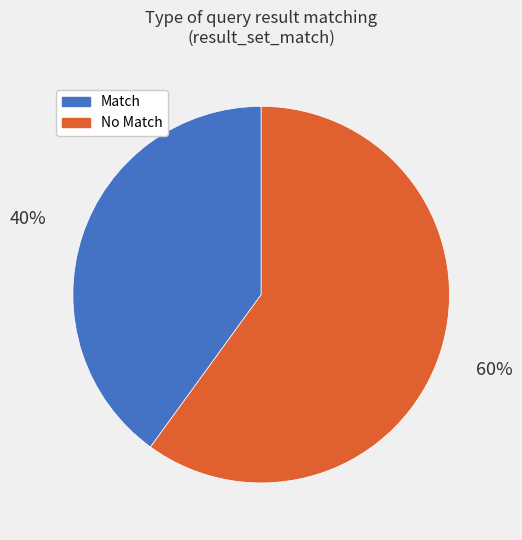

Is there any slice that represents more than half of the pie?

Yes